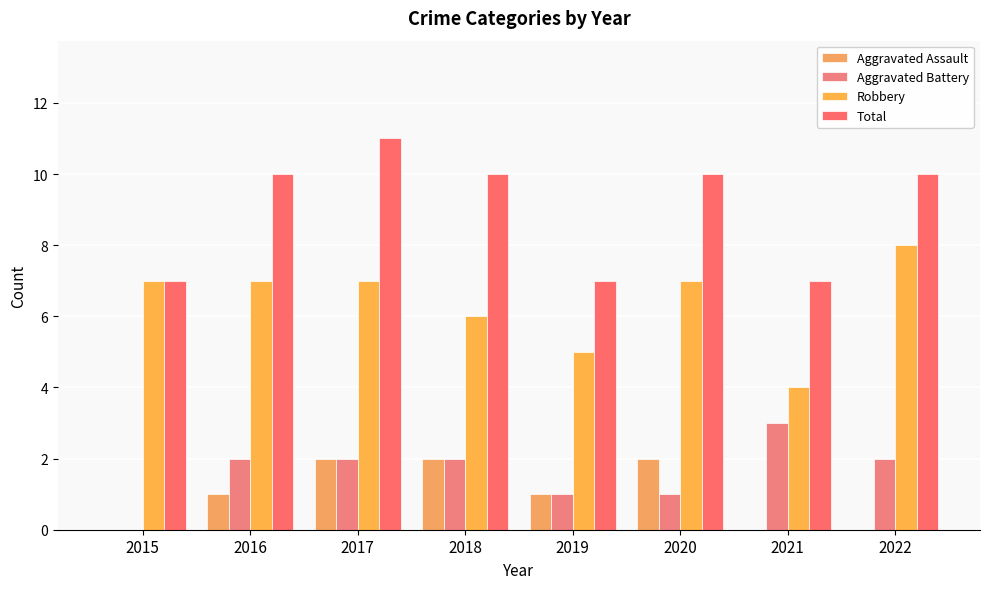

What is the value of the Aggravated Assault bar at the 2nd from the left?

1